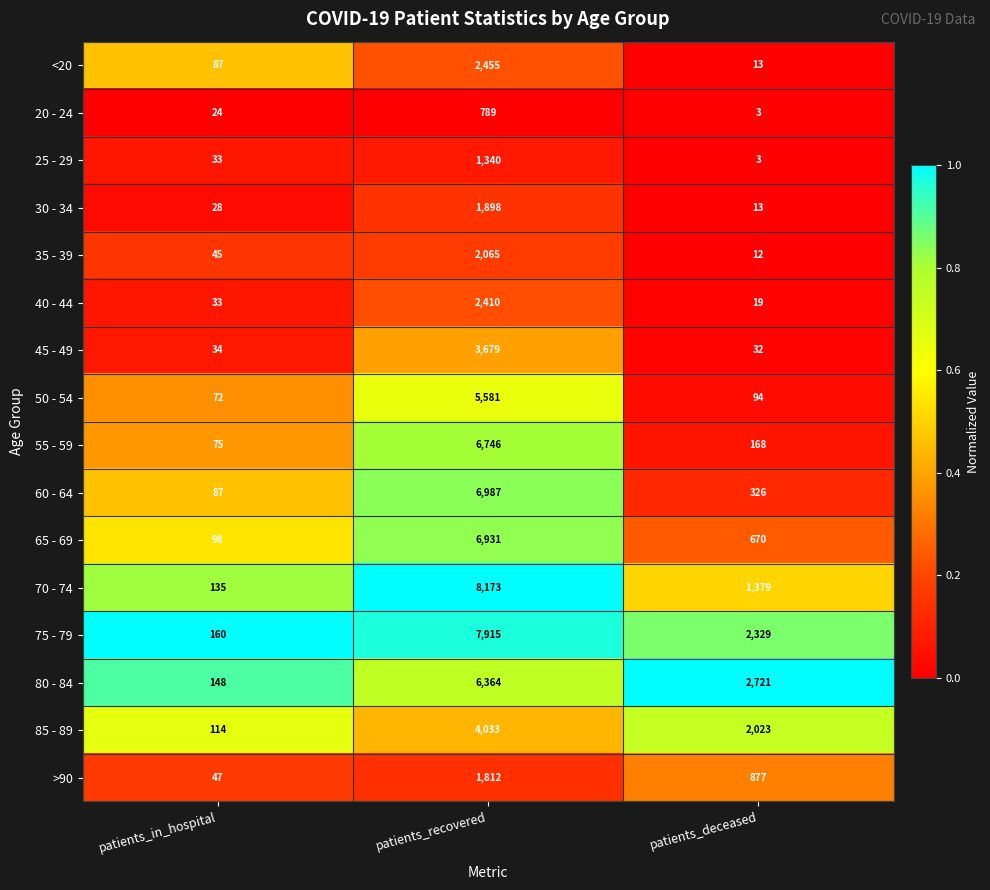

Between patients_recovered and patients_deceased, which series saw the biggest shift?

70 - 74